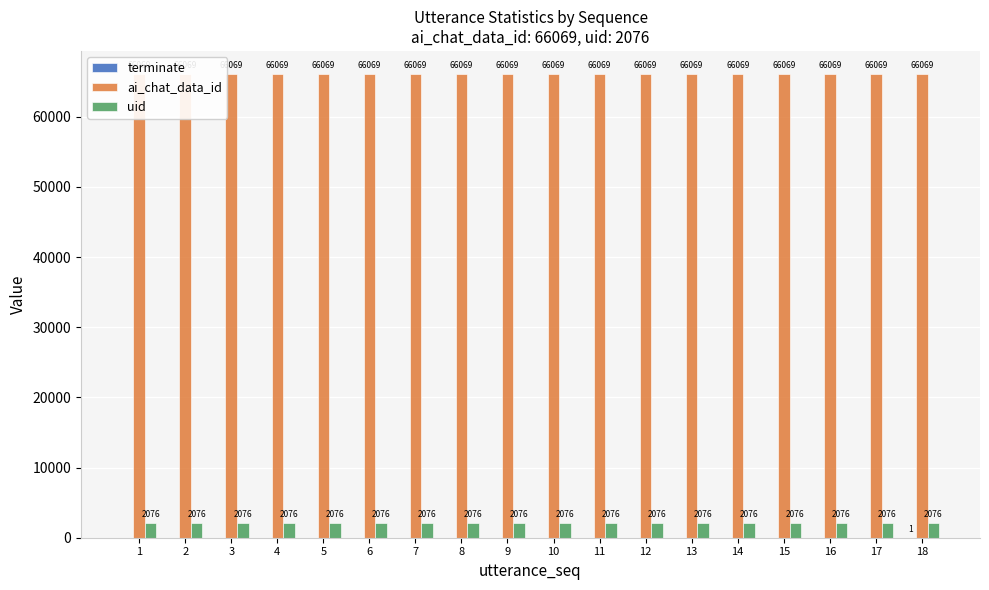

What is the value of the uid bar at the 16th from the left?

2076